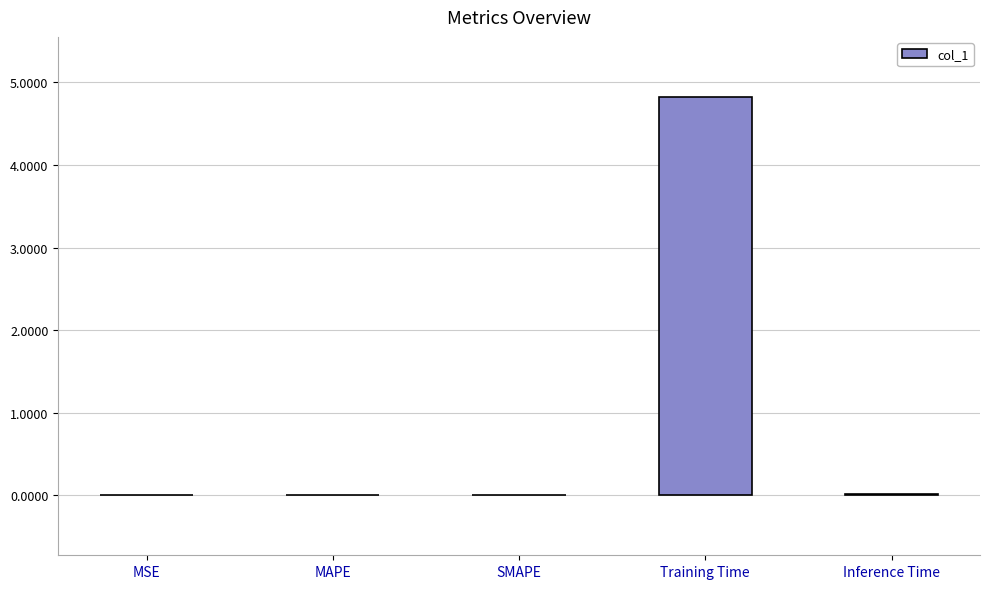

At which category does the chart reach its peak across all series?

Training Time